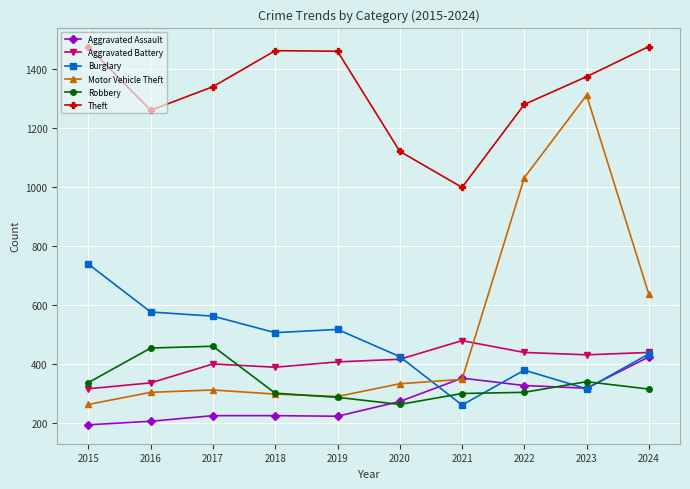

At 2016, list the series in order from largest to smallest.

Theft, Burglary, Robbery, Aggravated Battery, Motor Vehicle Theft, Aggravated Assault